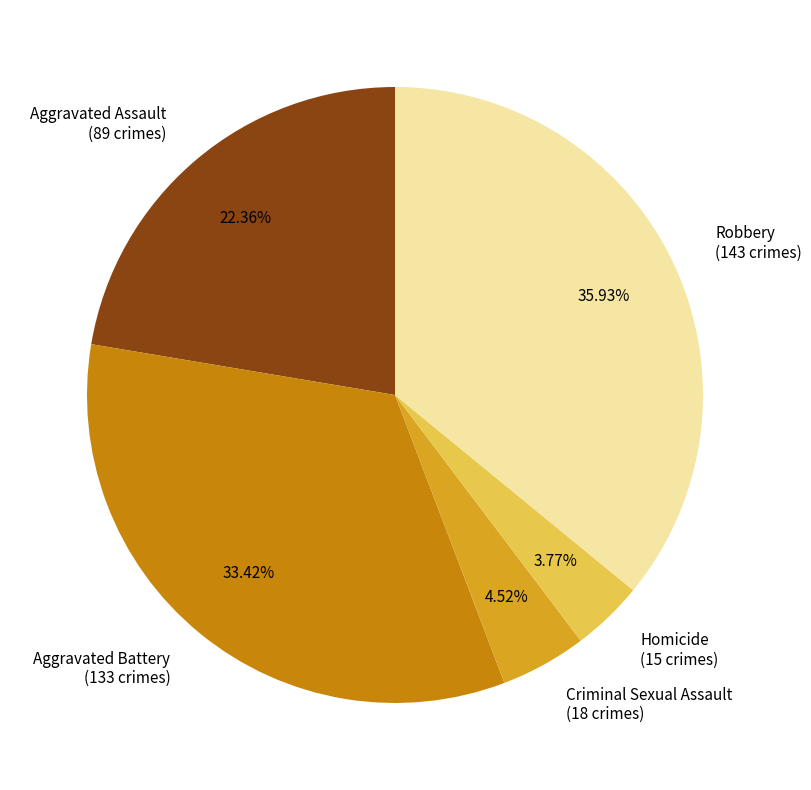

How much of the chart is everything except Aggravated Battery?

66.6%